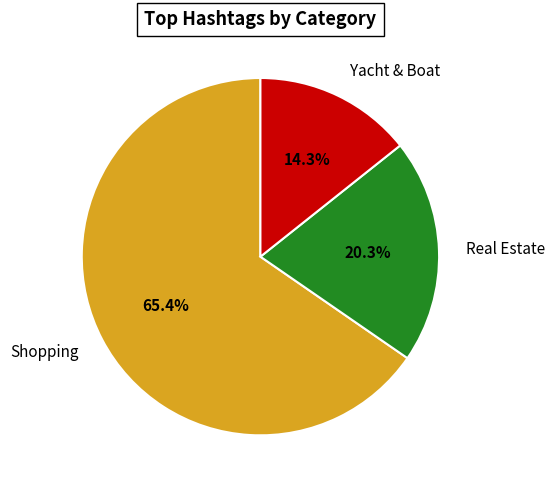

Which category has the smallest portion of the pie?

Yacht & Boat